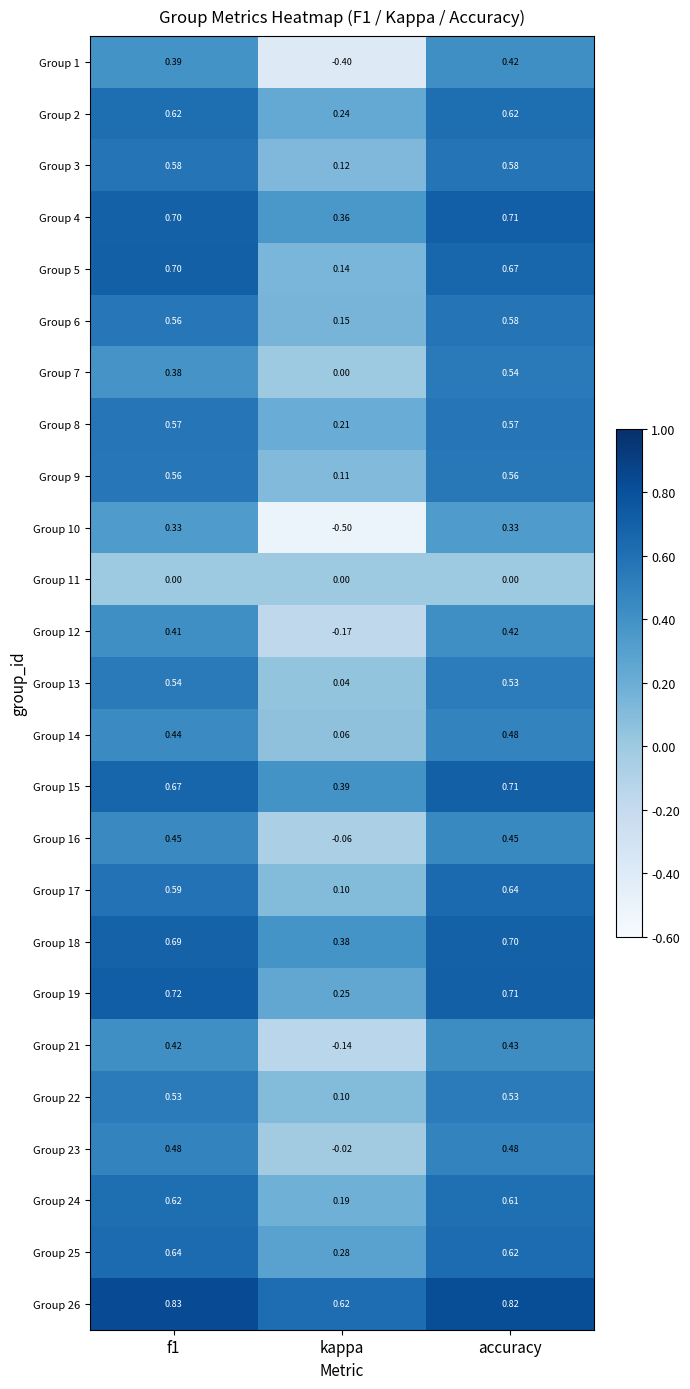

Which label corresponds to the smallest value in the chart?

kappa